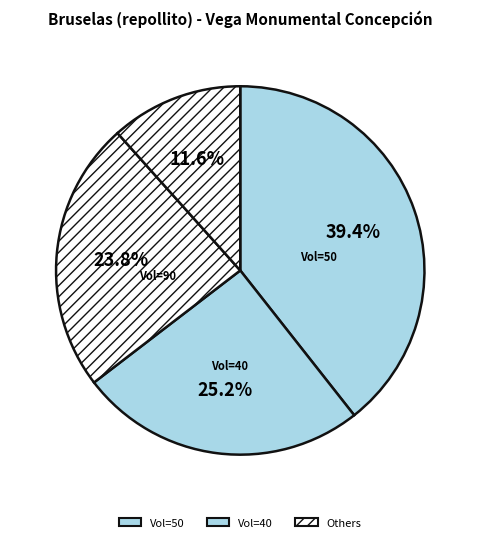

Count the number of slices in the pie.

4